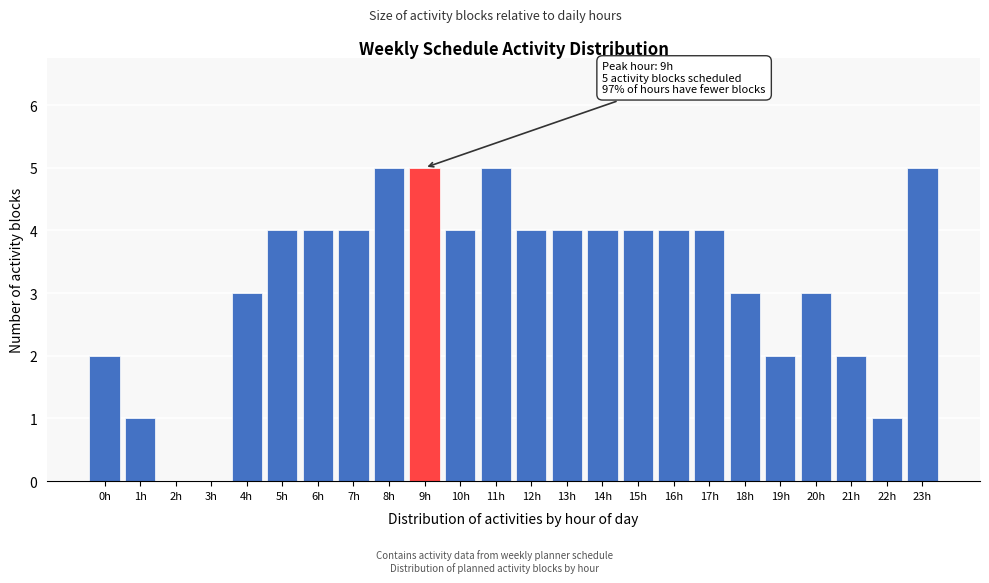

Reading left to right, transcribe all the data shown in this chart.

0h=2	1h=1	2h=0	3h=0	4h=3	5h=4	6h=4	7h=4	8h=5	9h=5	10h=4	11h=5	12h=4	13h=4	14h=4	15h=4	16h=4	17h=4	18h=3	19h=2	20h=3	21h=2	22h=1	23h=5